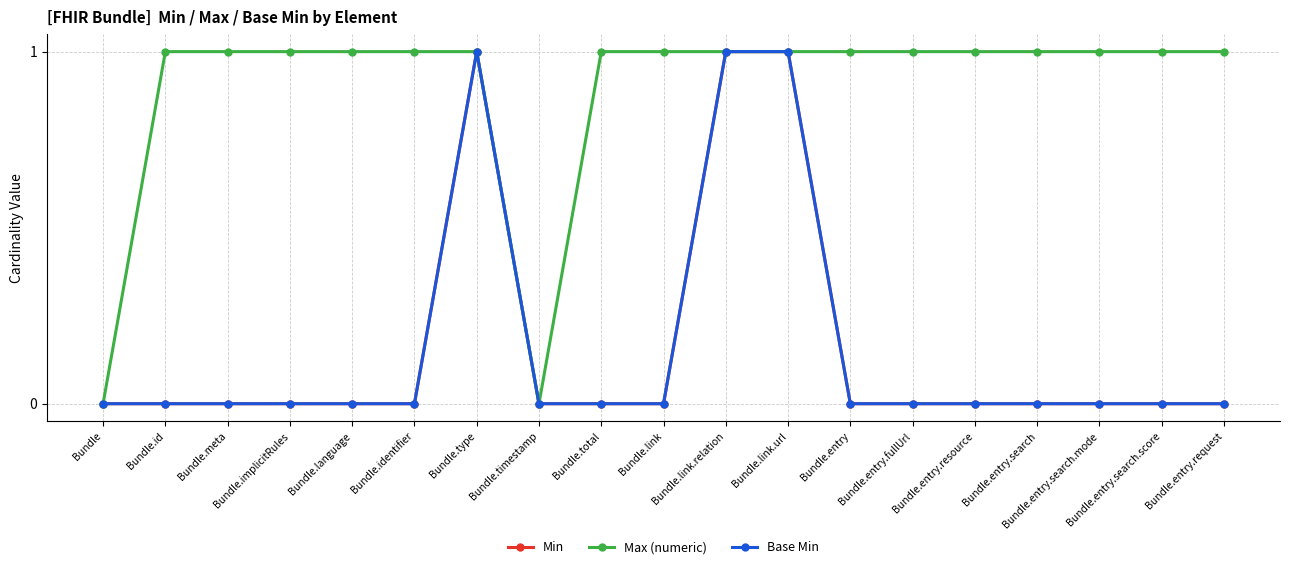

Is the value of Base Min at Bundle.link greater than the value of Min at Bundle.total?

No